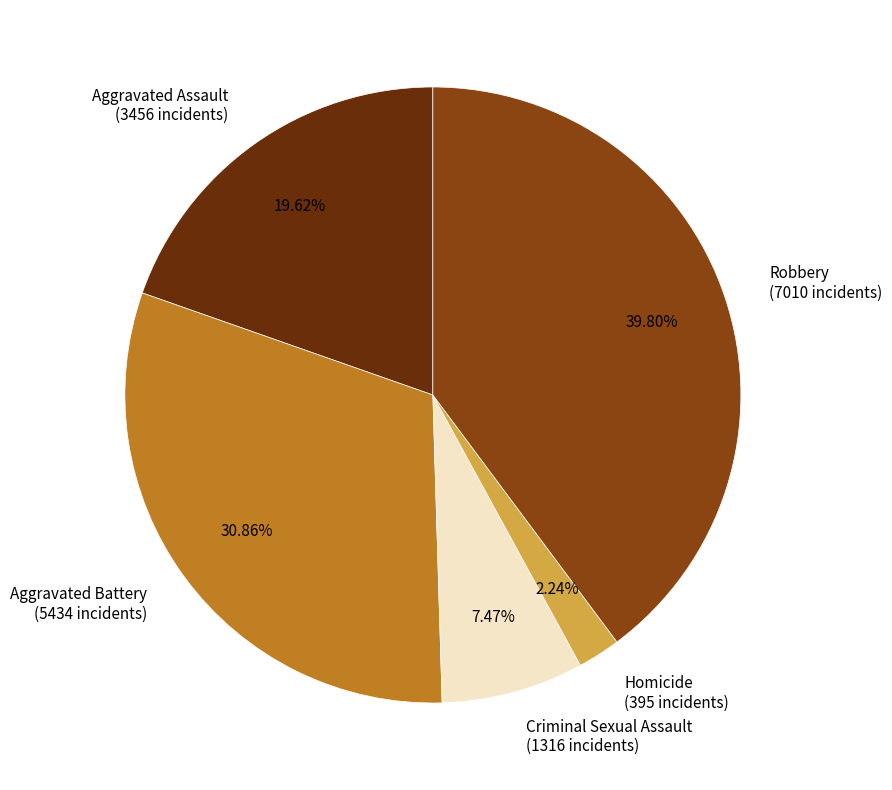

To the nearest percent, what percentage of the pie is Criminal Sexual Assault?

7%